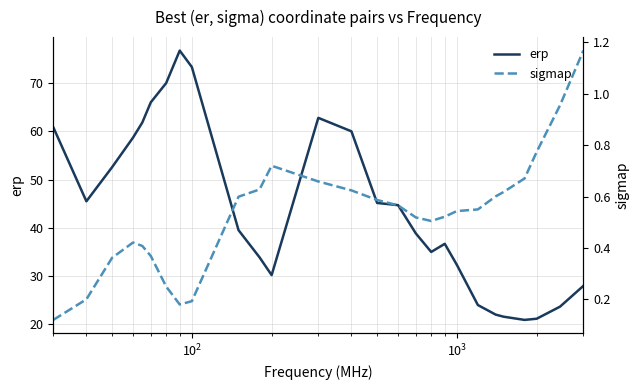

Which series has the largest total across all categories?

erp